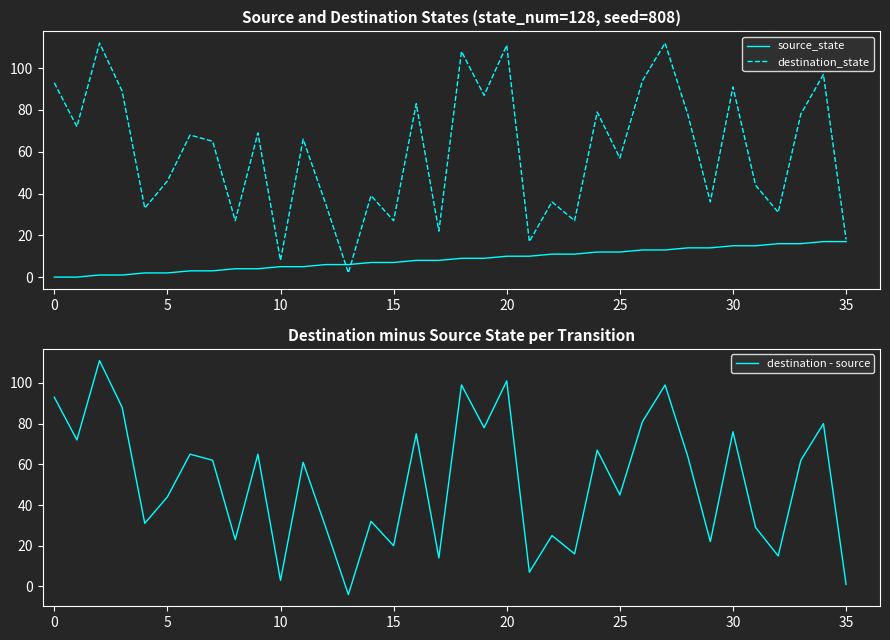

Is it true that destination_state equals 8 at 10?

True